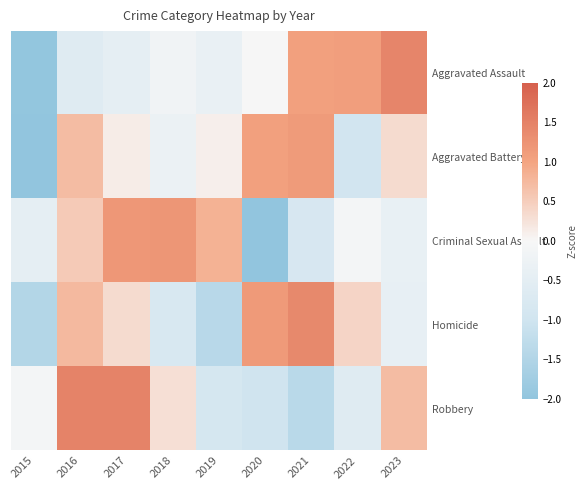

Reading left to right, what are all the values shown in this chart?

Aggravated Assault: 2015=-2.0	2016=-0.6	2017=-0.5	2018=-0.2	2019=-0.4	2020=-0.0	2021=1.1	2022=1.1	2023=1.4
Aggravated Battery: 2015=-2.2	2016=0.7	2017=0.1	2018=-0.3	2019=0.1	2020=1.1	2021=1.1	2022=-1.0	2023=0.3
Criminal Sexual Assault: 2015=-0.5	2016=0.5	2017=1.2	2018=1.2	2019=0.8	2020=-2.0	2021=-0.8	2022=-0.1	2023=-0.4
Homicide: 2015=-1.5	2016=0.7	2017=0.3	2018=-0.8	2019=-1.4	2020=1.2	2021=1.4	2022=0.4	2023=-0.4
Robbery: 2015=-0.1	2016=1.5	2017=1.5	2018=0.3	2019=-0.9	2020=-1.0	2021=-1.4	2022=-0.6	2023=0.7